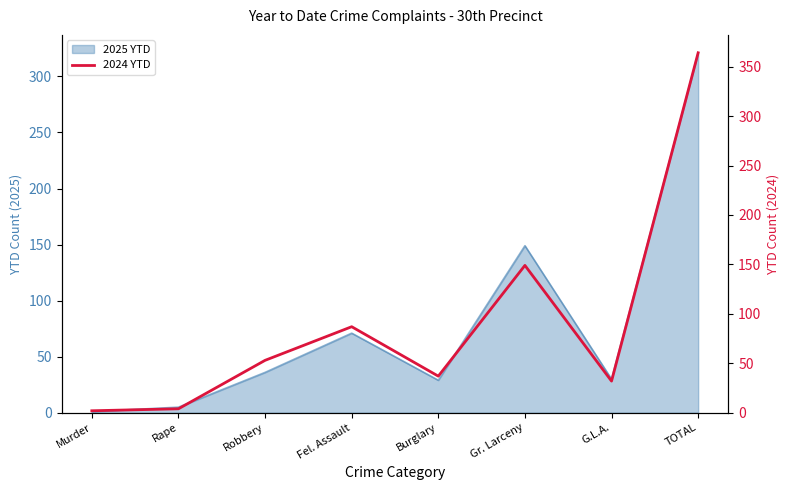

How many data points are above 53?

3